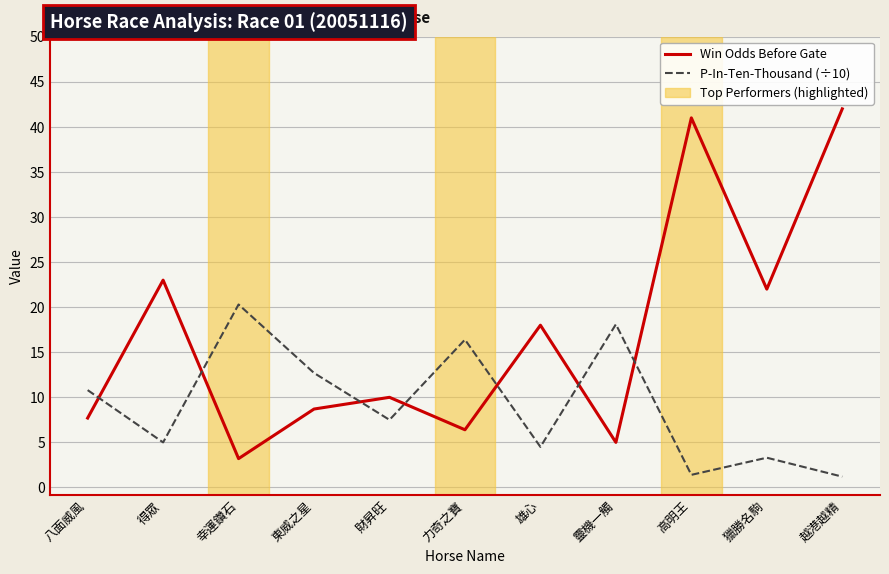

What is the difference between the highest and lowest values at 雄心?

13.5